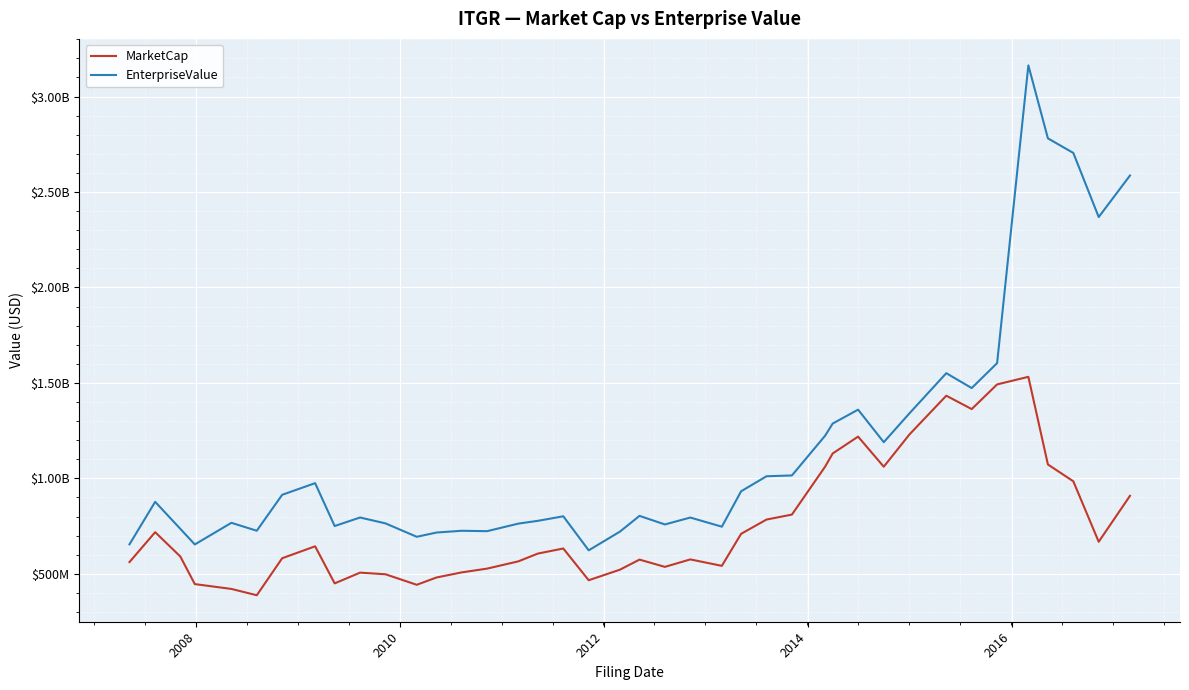

Does the chart display data point markers on the line(s)?

No